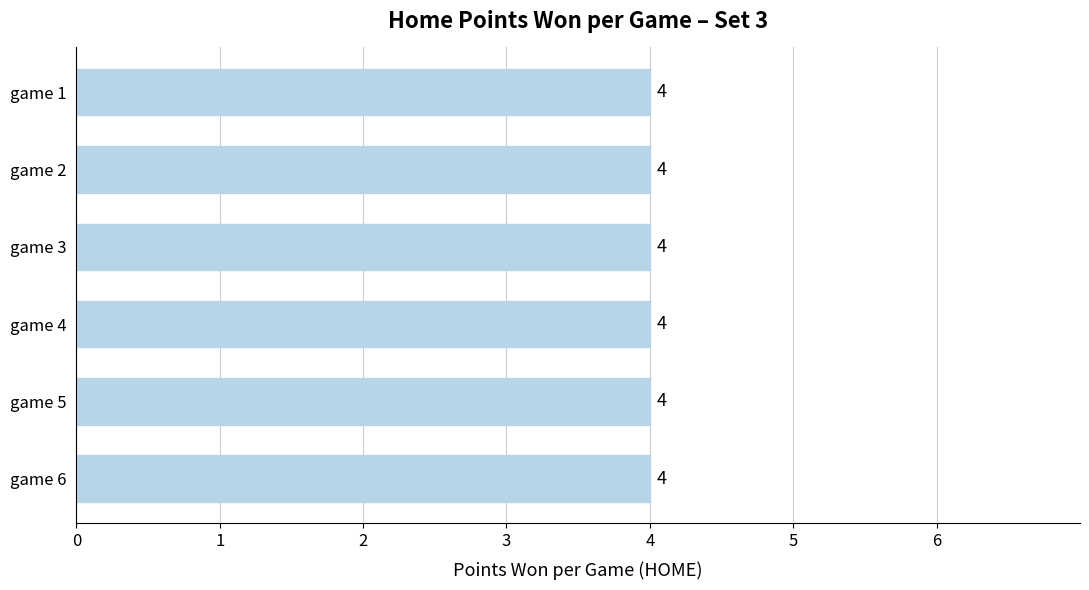

The value at game 4 is 7. True or false?

False